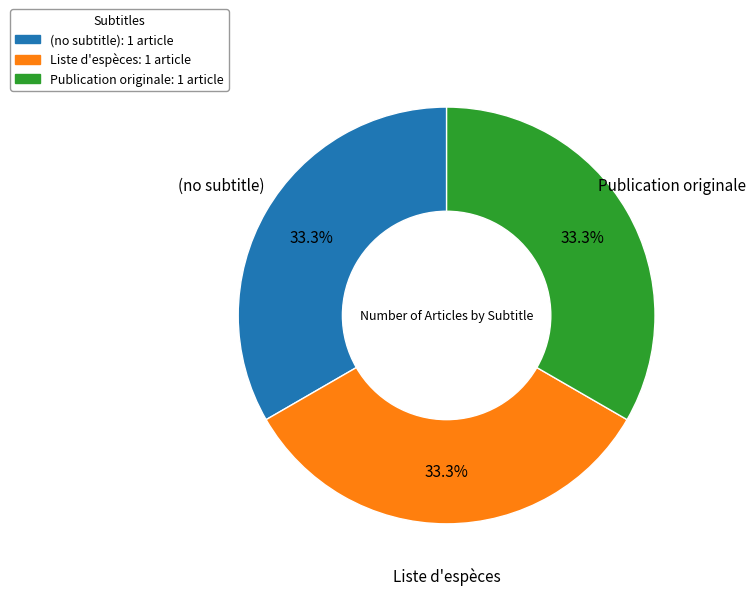

The (no subtitle) slice represents 12% of the pie. True or false?

False